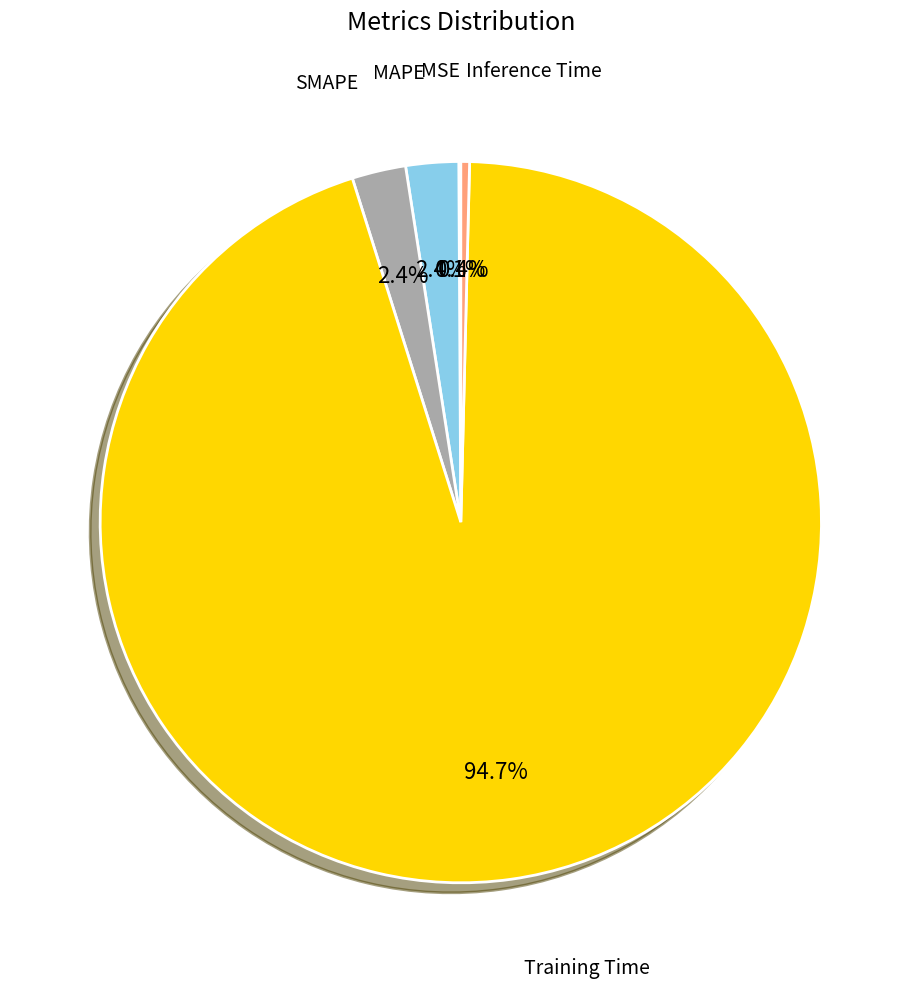

Is there any slice that represents more than half of the pie?

Yes